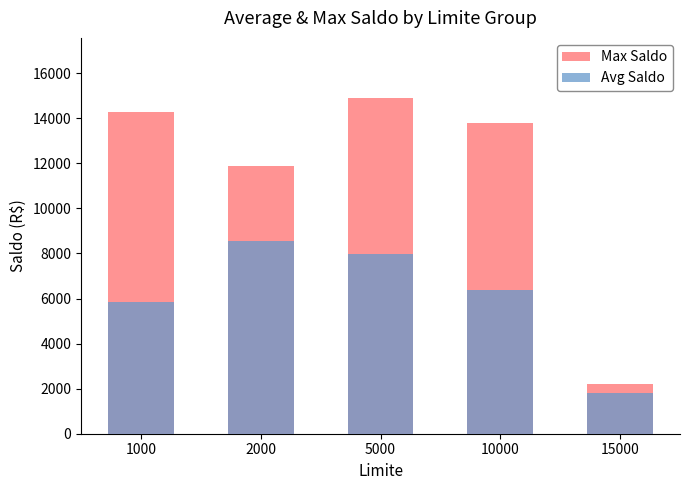

What is the smallest value displayed?

1814.0